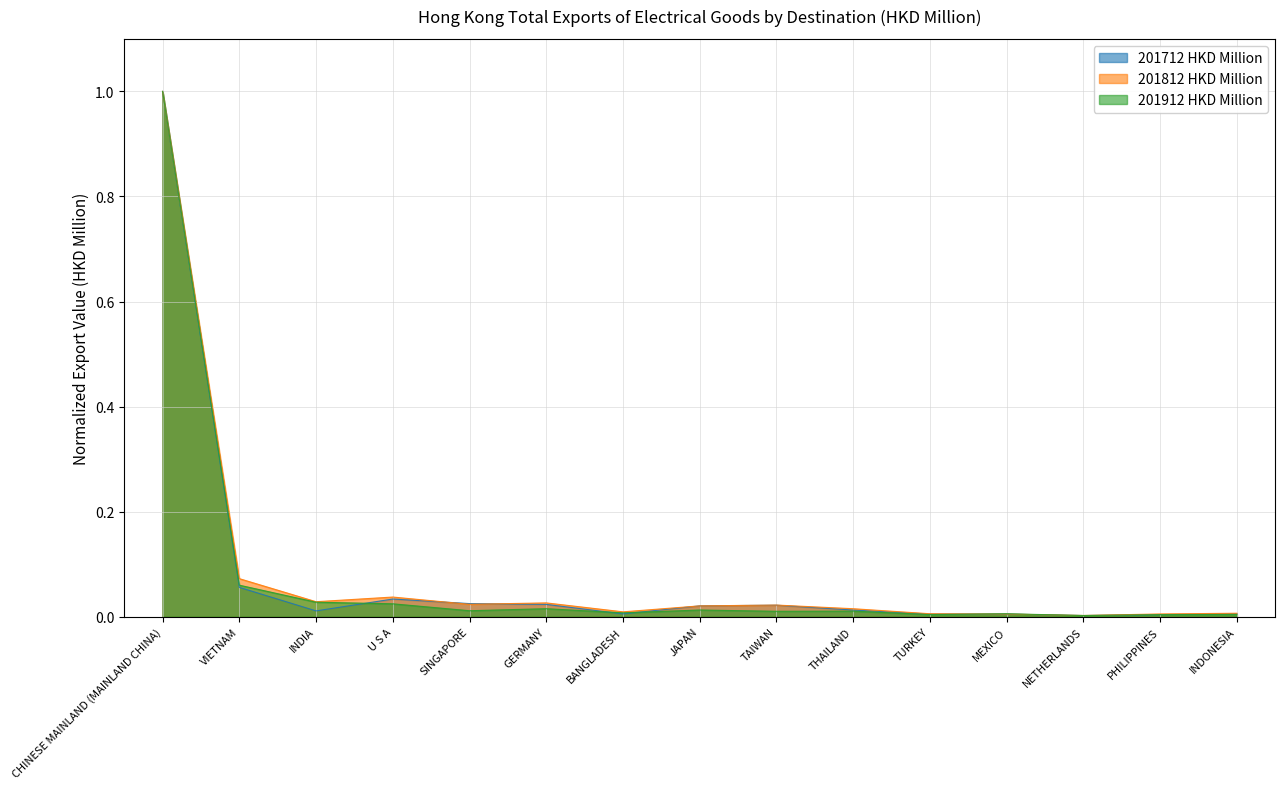

Is the value of 201712 HKD Million at CHINESE MAINLAND (MAINLAND CHINA) greater than the value of 201812 HKD Million at INDIA?

Yes